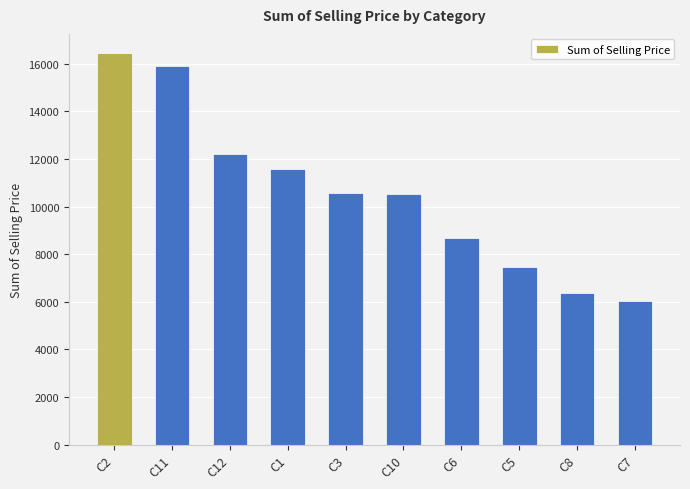

What is the value of the 5th bar from the left?

10562.3